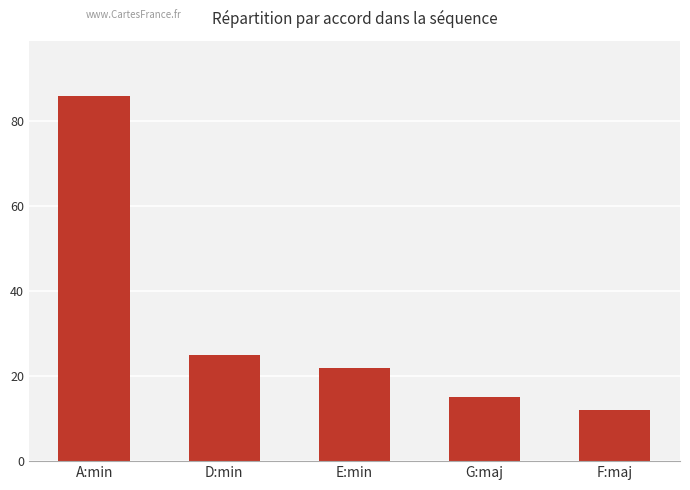

What is the smallest value displayed?

12